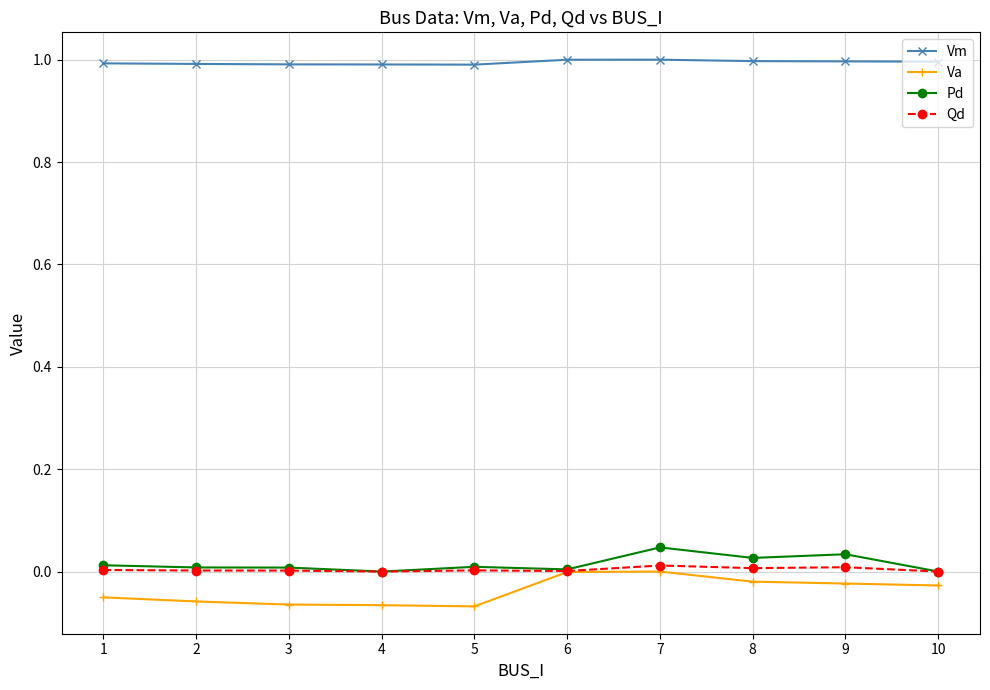

How many lines are shown in the chart?

4